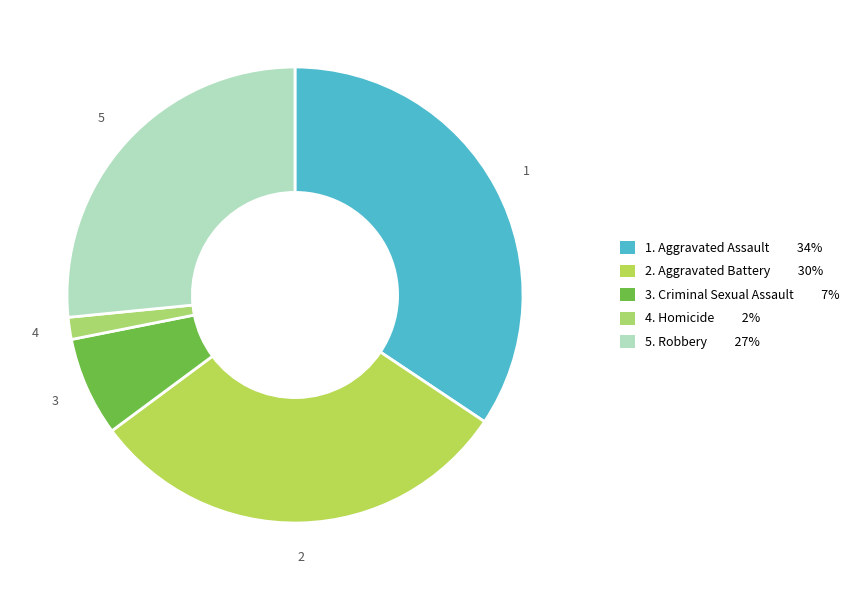

How many segments does this pie chart have?

5